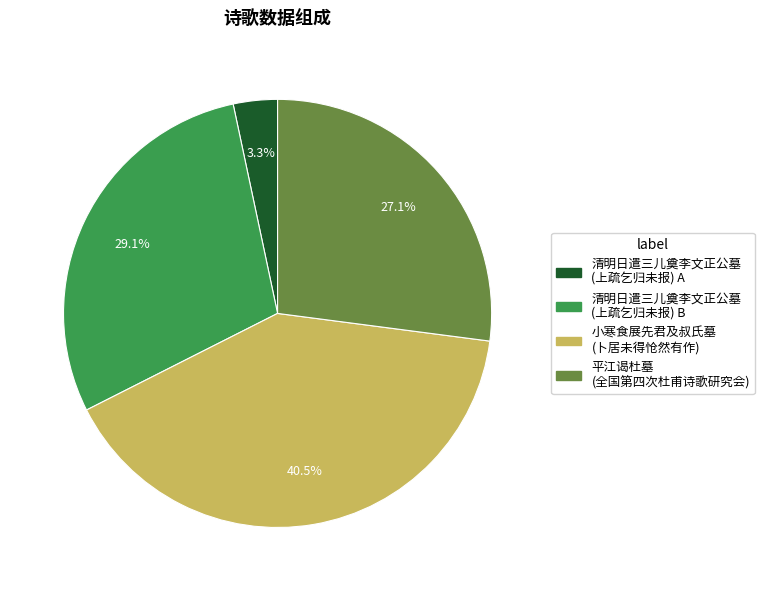

Does any single category account for the majority?

No